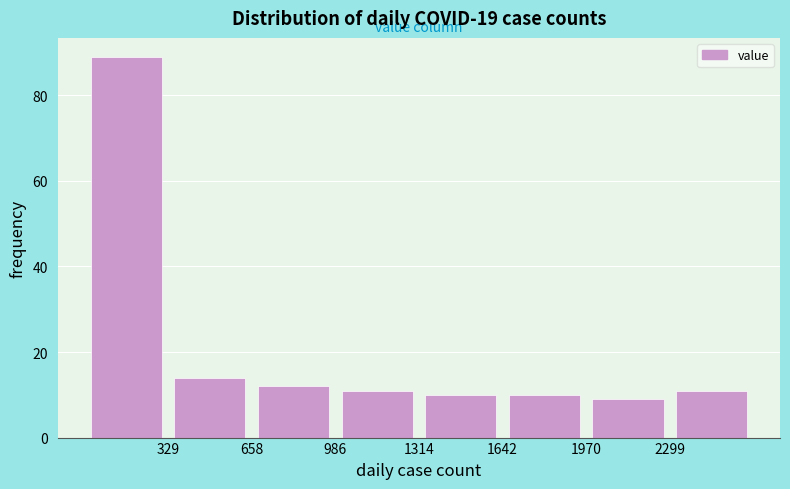

How tall is the bar that spans 650 to 1000 on the x-axis? Neither the bar edges nor the heights are printed on the chart, so give them approximately, as read against the axes.

12